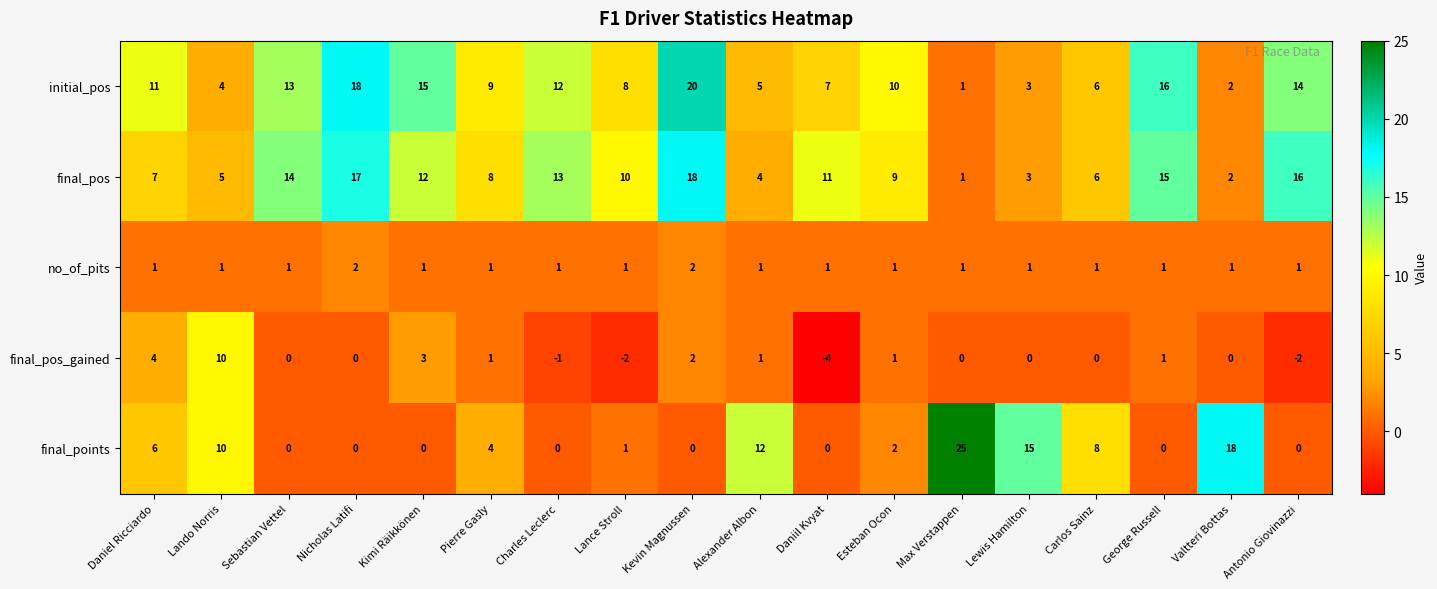

How many categories are shown in the chart?

18